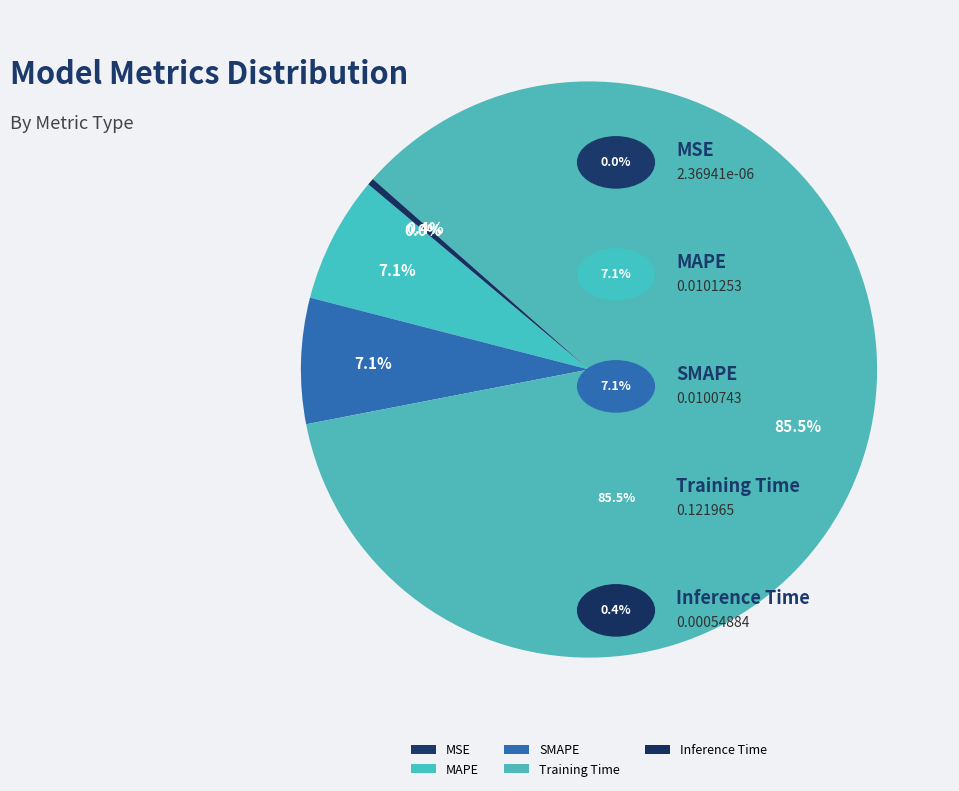

Is the sum of Inference Time and MAPE greater than half?

No